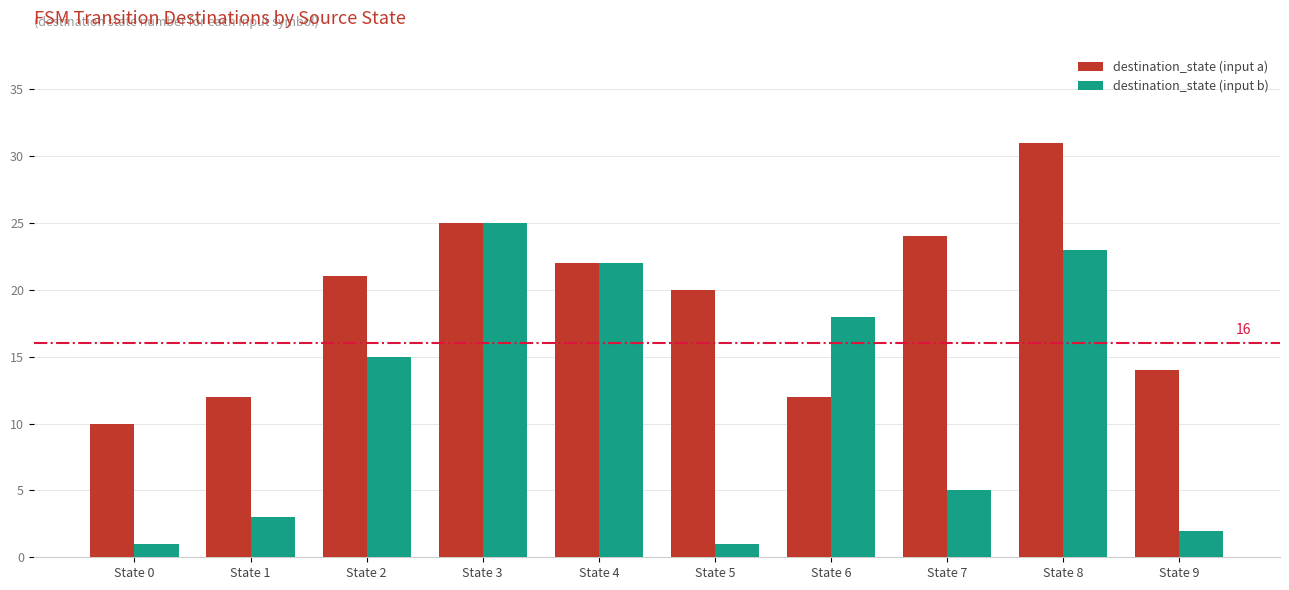

List the series in order of their peak value, highest first.

destination_state (input a), destination_state (input b)